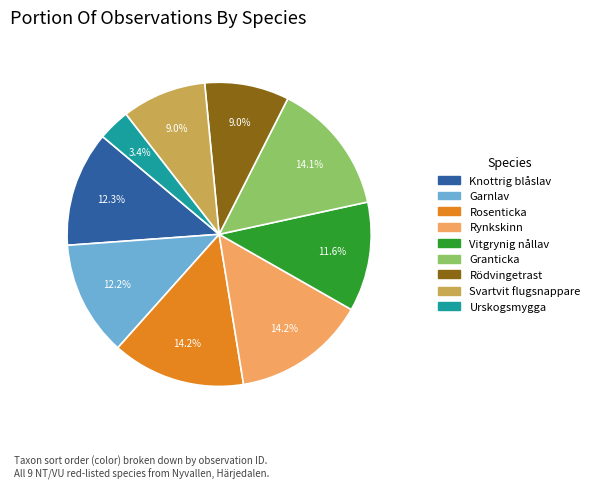

Is there a majority slice in this chart?

No